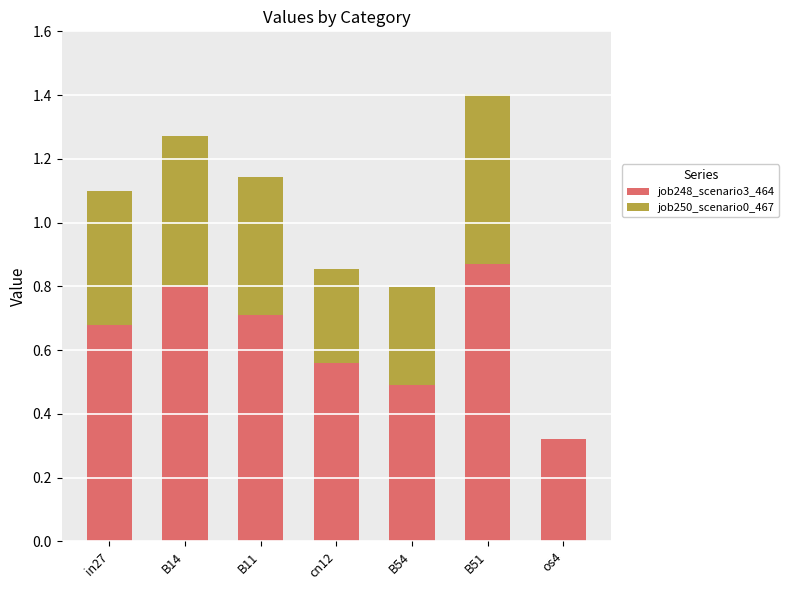

At which category is the sum across all series the highest?

B51